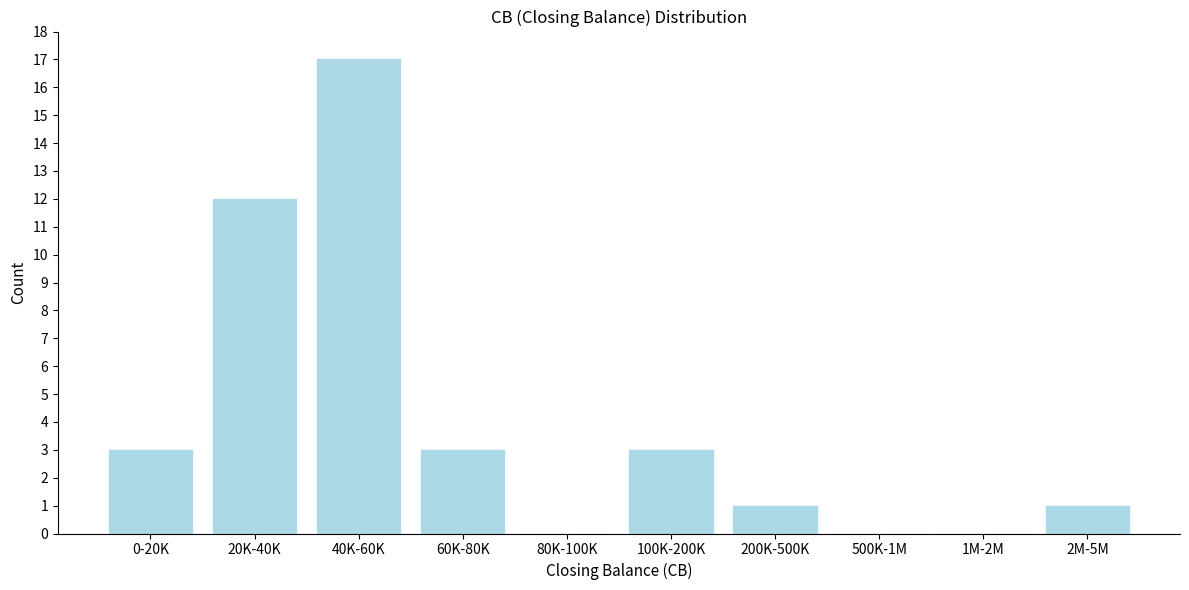

Reading right to left, list all the values displayed in this chart.

2M-5M=1	1M-2M=0	500K-1M=0	200K-500K=1	100K-200K=3	80K-100K=0	60K-80K=3	40K-60K=17	20K-40K=12	0-20K=3